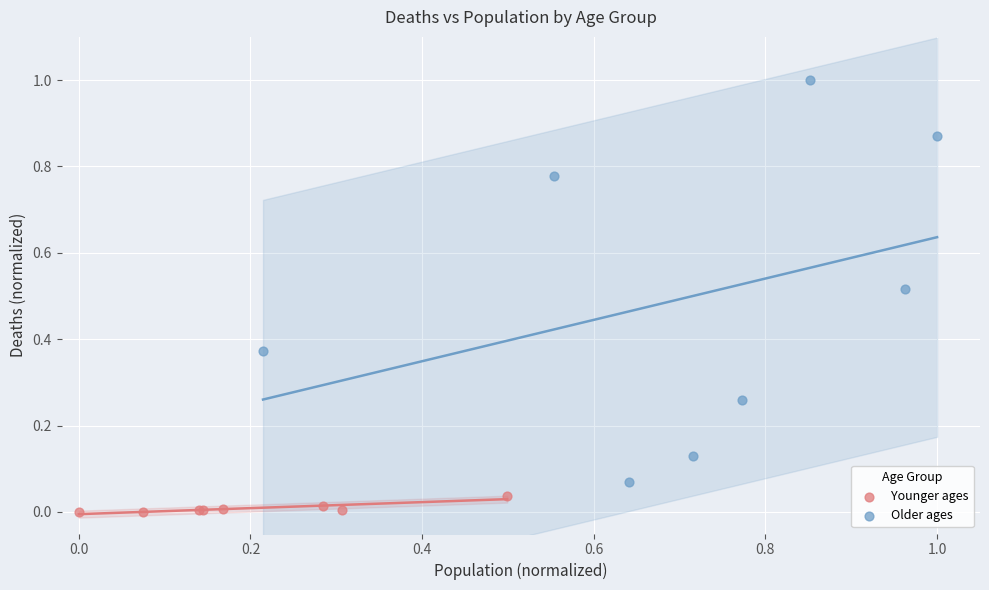

Which series has the largest Y range (max minus min)?

Older ages